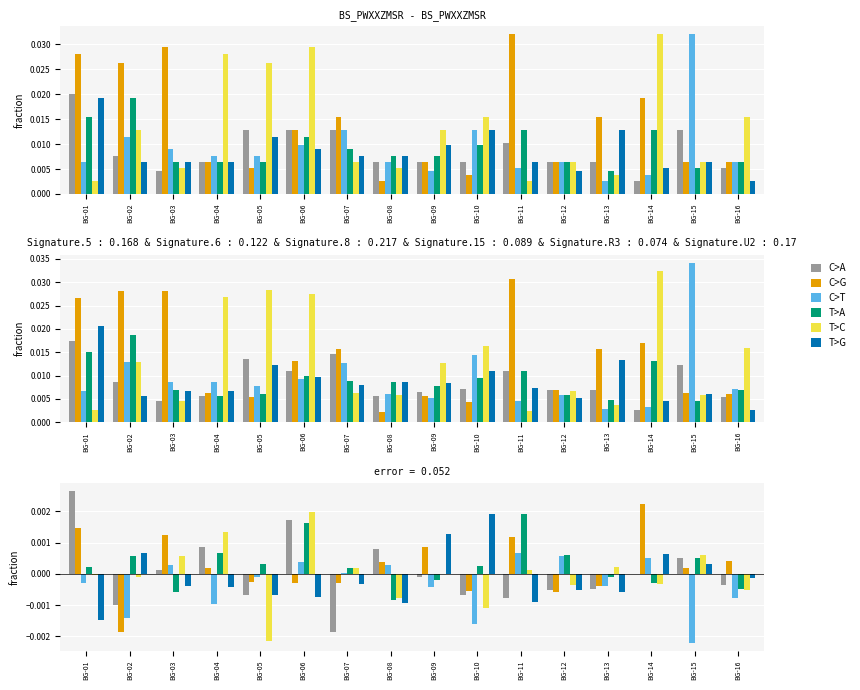

The value of C>G at BG-05 is -0.0. True or false?

False